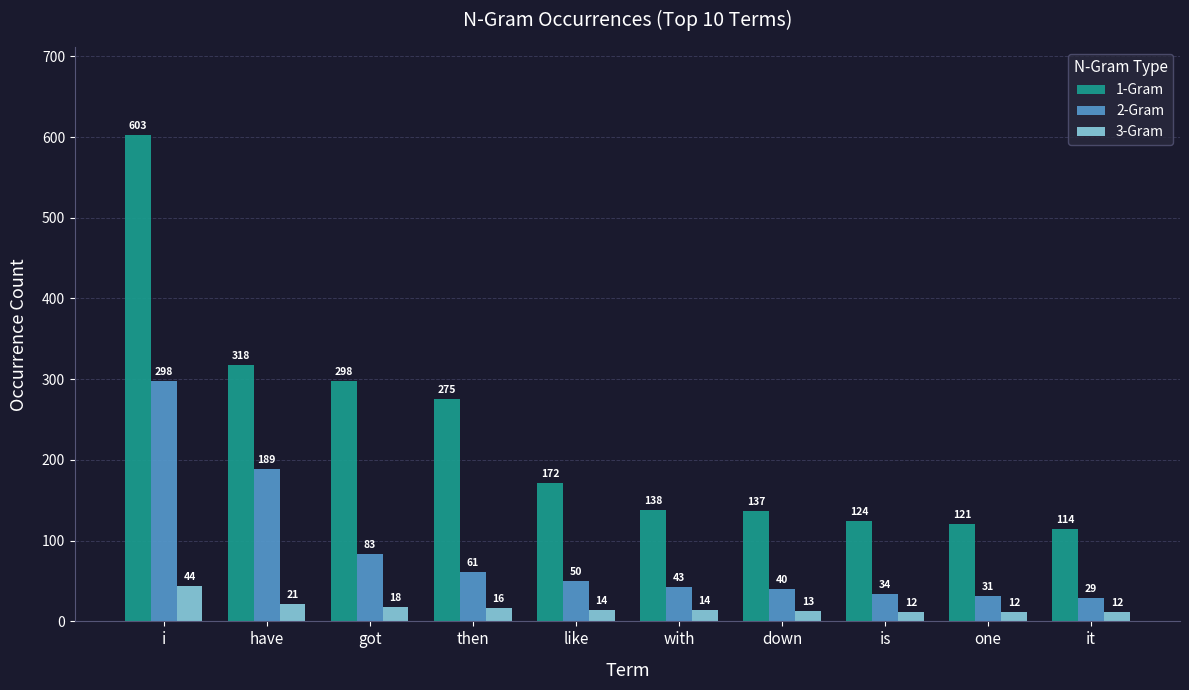

What is the difference between the maximum and minimum values in the 1-Gram series?

489